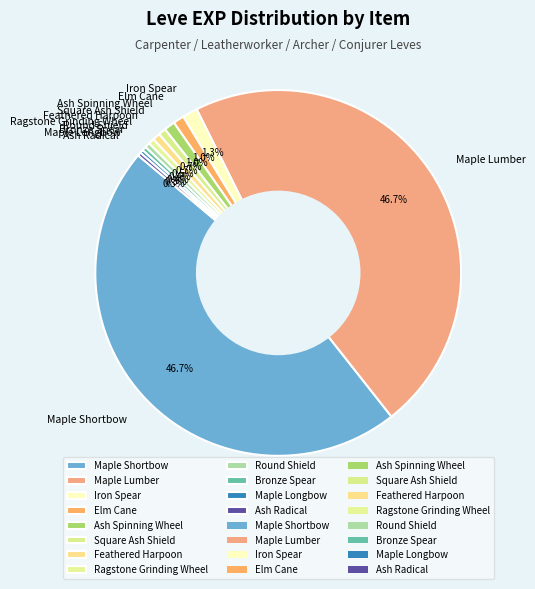

Combined, what portion of the pie is Maple Shortbow and Bronze Spear?

47.1%